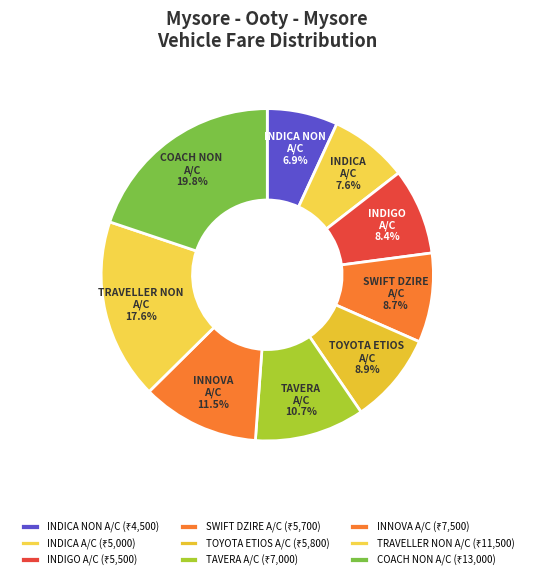

What percentage is the INDICA NON A/C slice, to the nearest percent?

7%